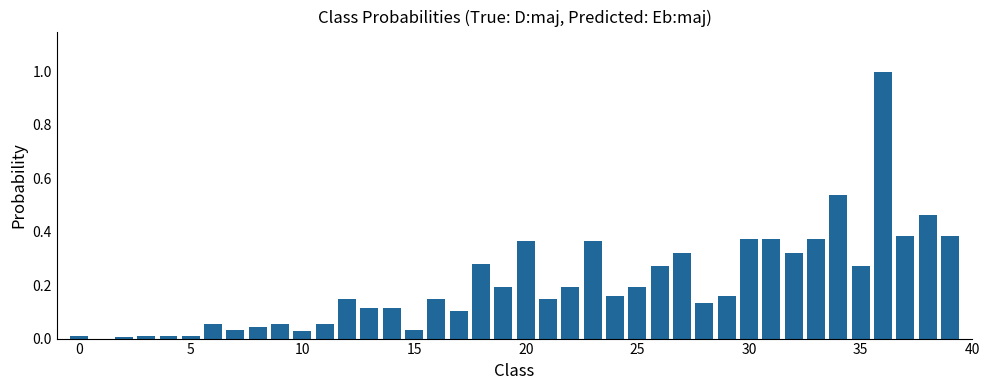

What is the sum of all values?

8.2